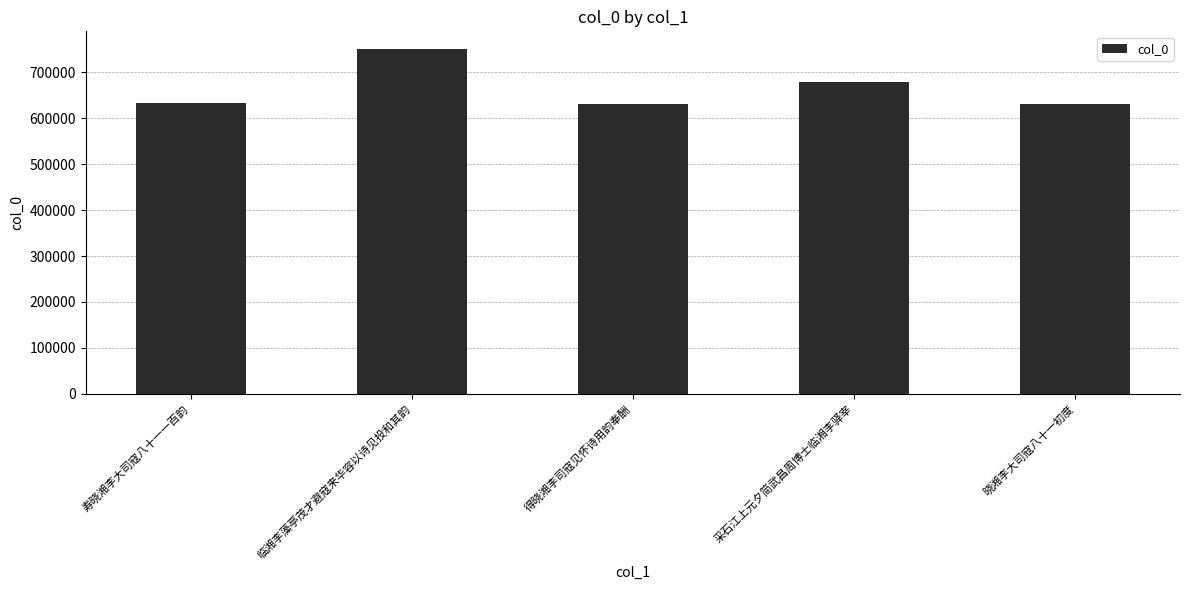

Is it true that the value at 晓湘李大司寇八十一初度 is 828746?

False